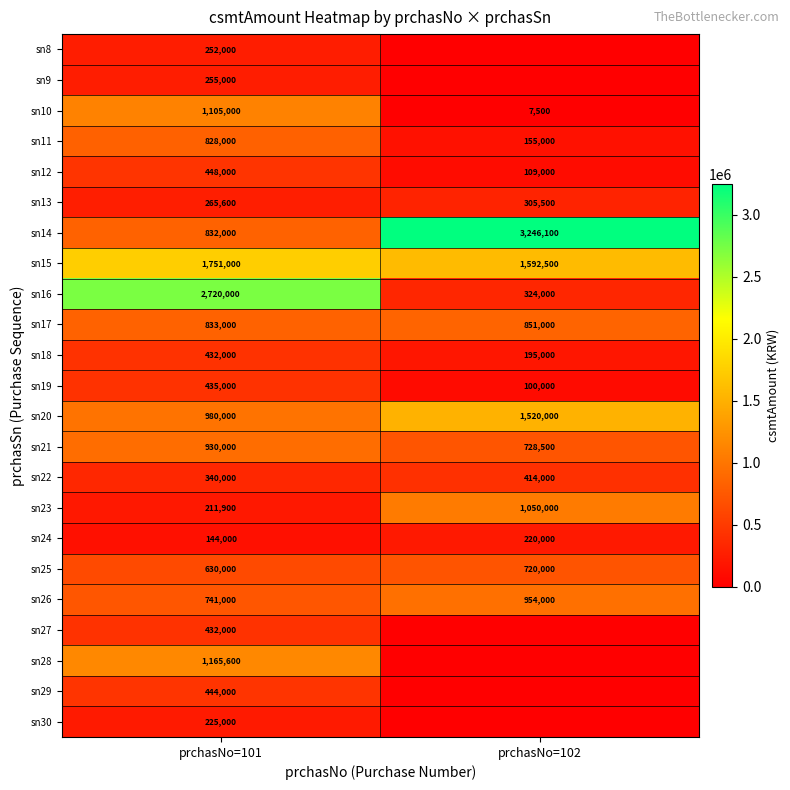

Is it true that sn22 equals 340000 at prchasNo=101?

True